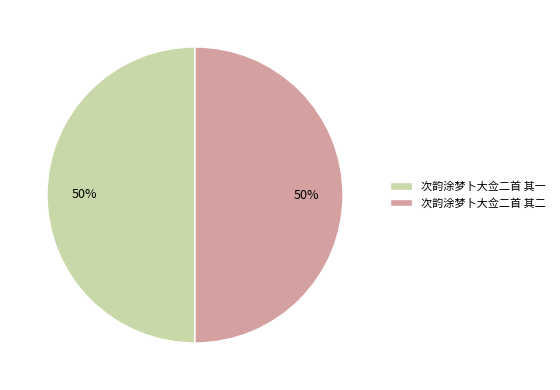

Do 次韵涂梦卜大佥二首 其二 and 次韵涂梦卜大佥二首 其一 together represent more than half of the pie?

Yes